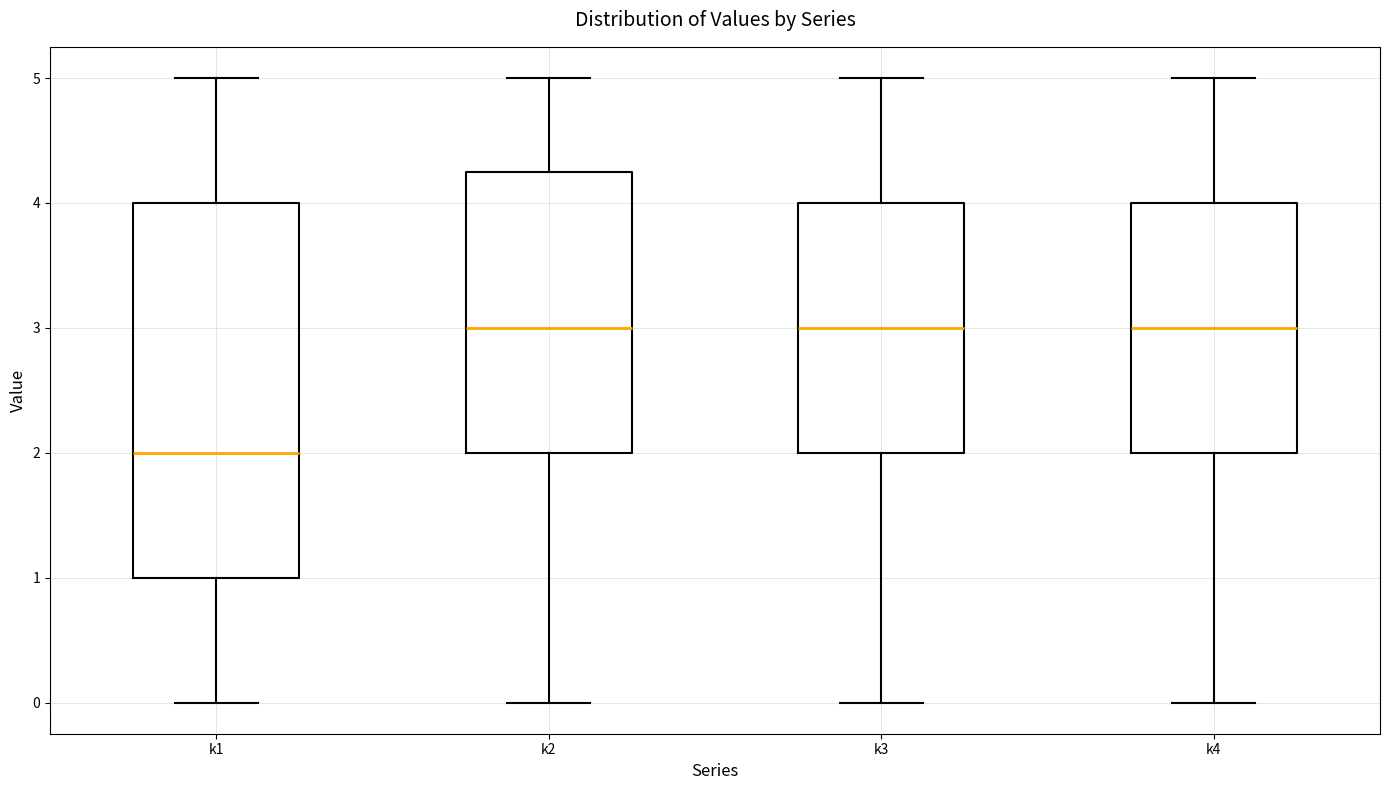

Reading left to right, read every box against the y-axis: the position of its median line, the range the box covers, and the ends of its whiskers. The values are not printed on the chart, so give them approximately, as read against the axis.

k1: median 2.0, box 1.0 to 4.0, whiskers 0.0 to 5.0
k2: median 3.0, box 2.0 to 4.3, whiskers 0.0 to 5.0
k3: median 3.0, box 2.0 to 4.0, whiskers 0.0 to 5.0
k4: median 3.0, box 2.0 to 4.0, whiskers 0.0 to 5.0